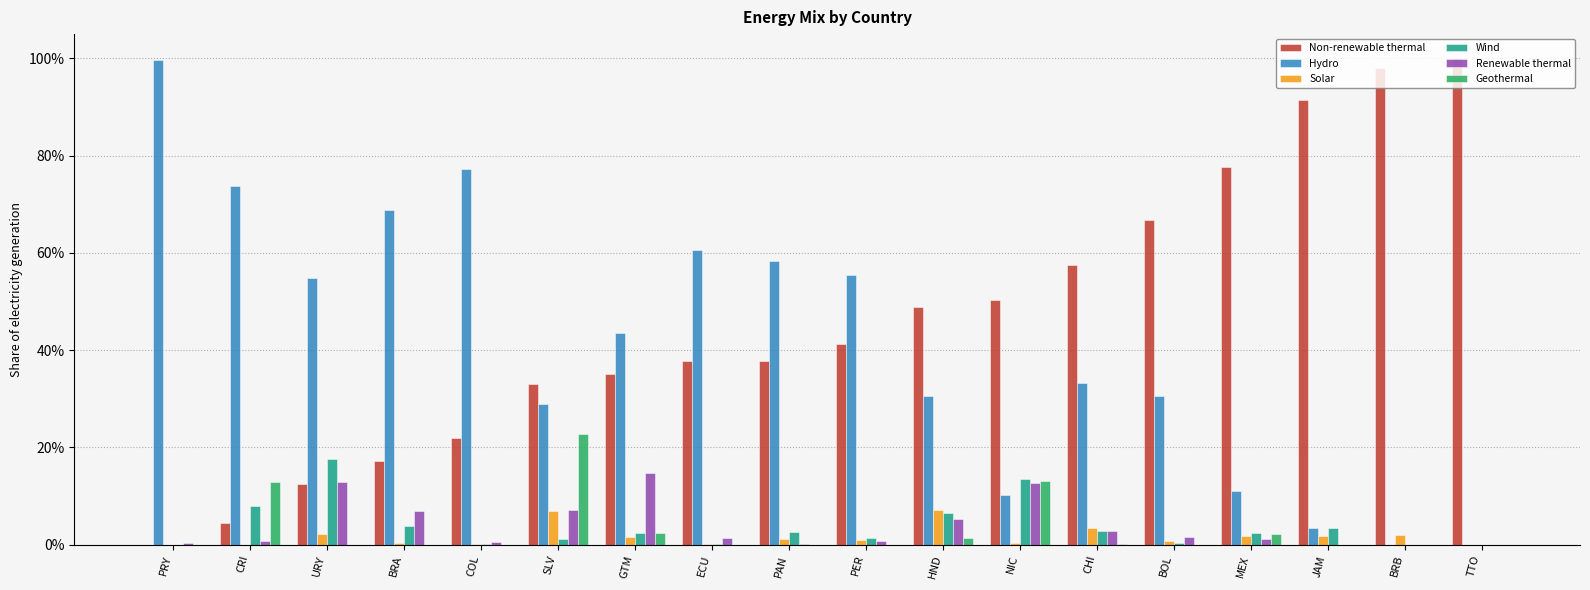

Is it true that Solar equals 0.0 at GTM?

False